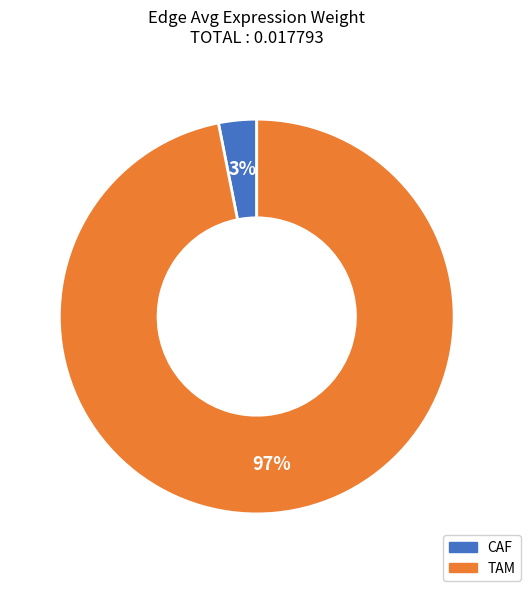

Does any single category account for the majority?

Yes